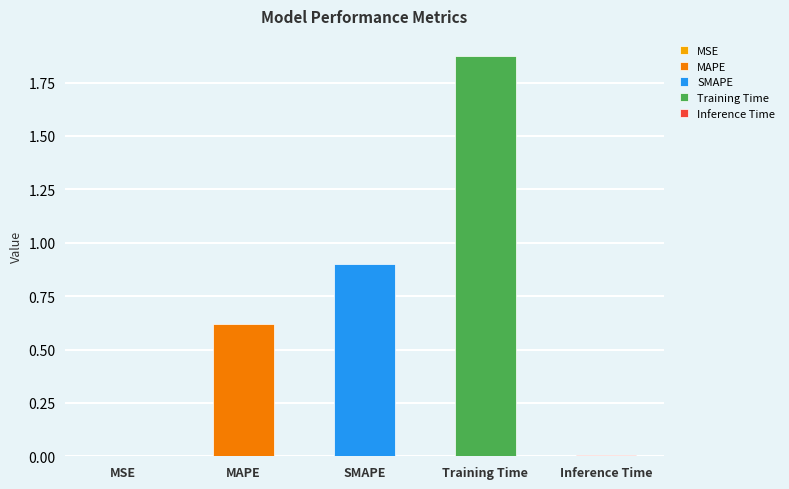

What is the approximate value at Training Time?

1.9